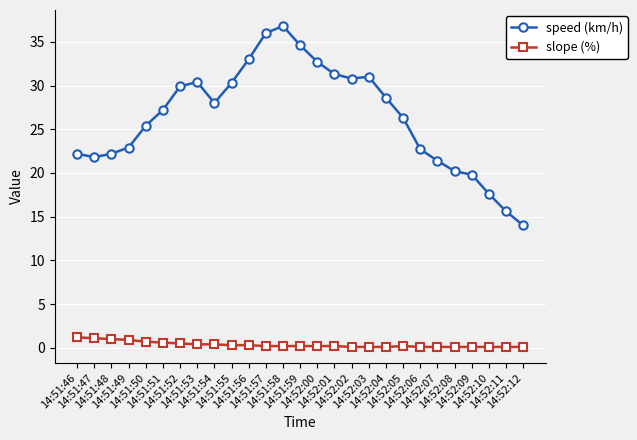

Is it true that speed (km/h) equals 22.2 at 14:51:46?

True